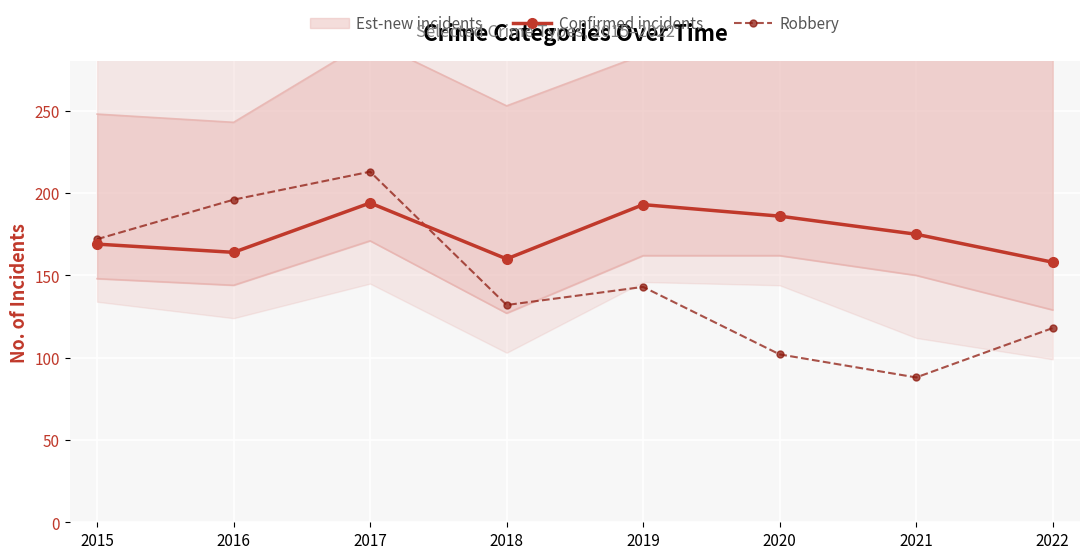

At which category is the sum across all series the highest?

2017